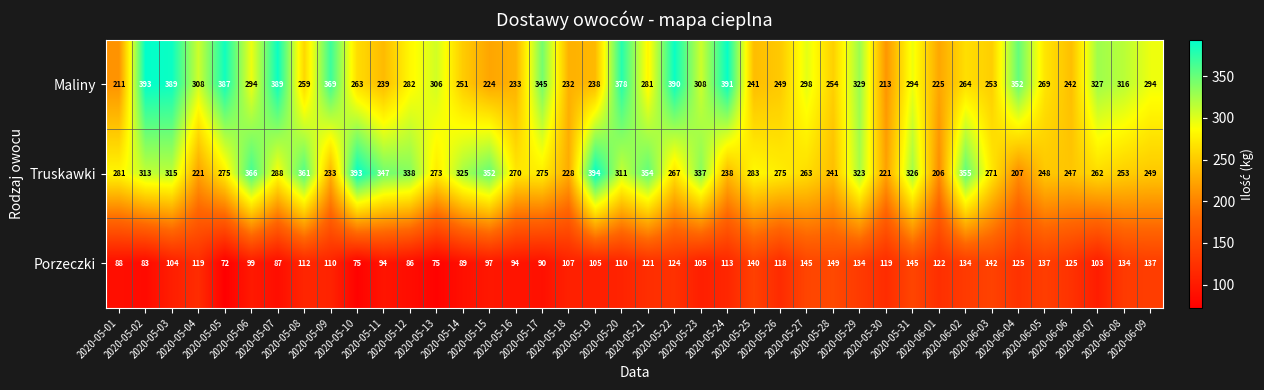

At how many categories does at least one series exceed 344?

18